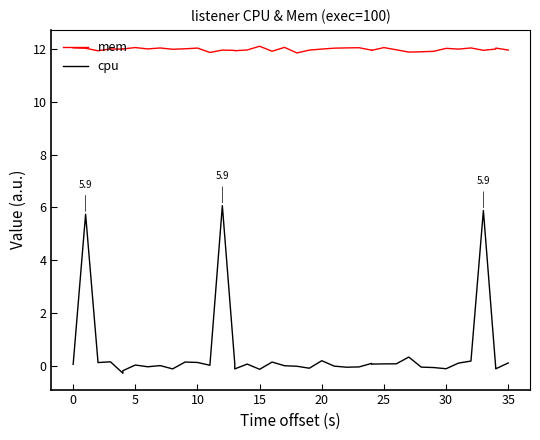

What is the difference between the maximum and minimum values in the cpu series?

6.4